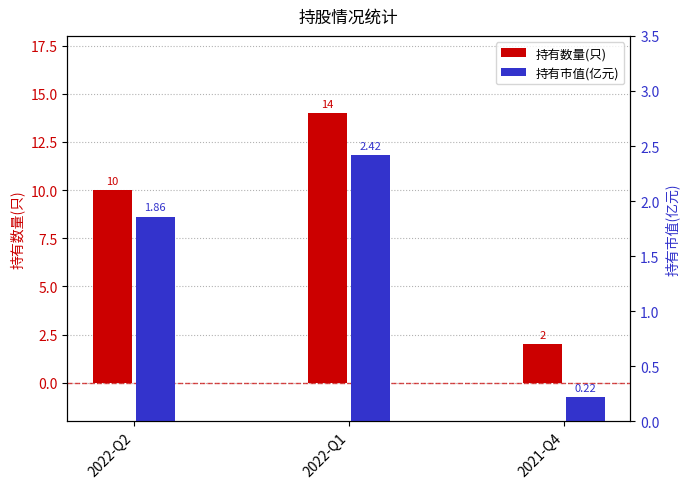

Reading left to right, what are all the values shown in this chart?

持有数量(只): 10.0	14.0	2.0
持有市值(亿元): 1.9	2.4	0.2